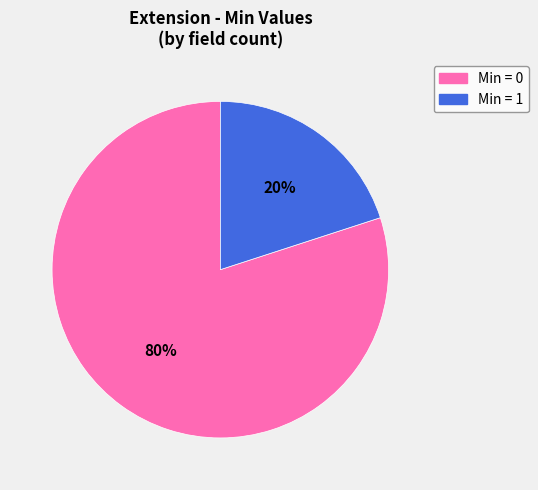

Does any single category account for the majority?

Yes